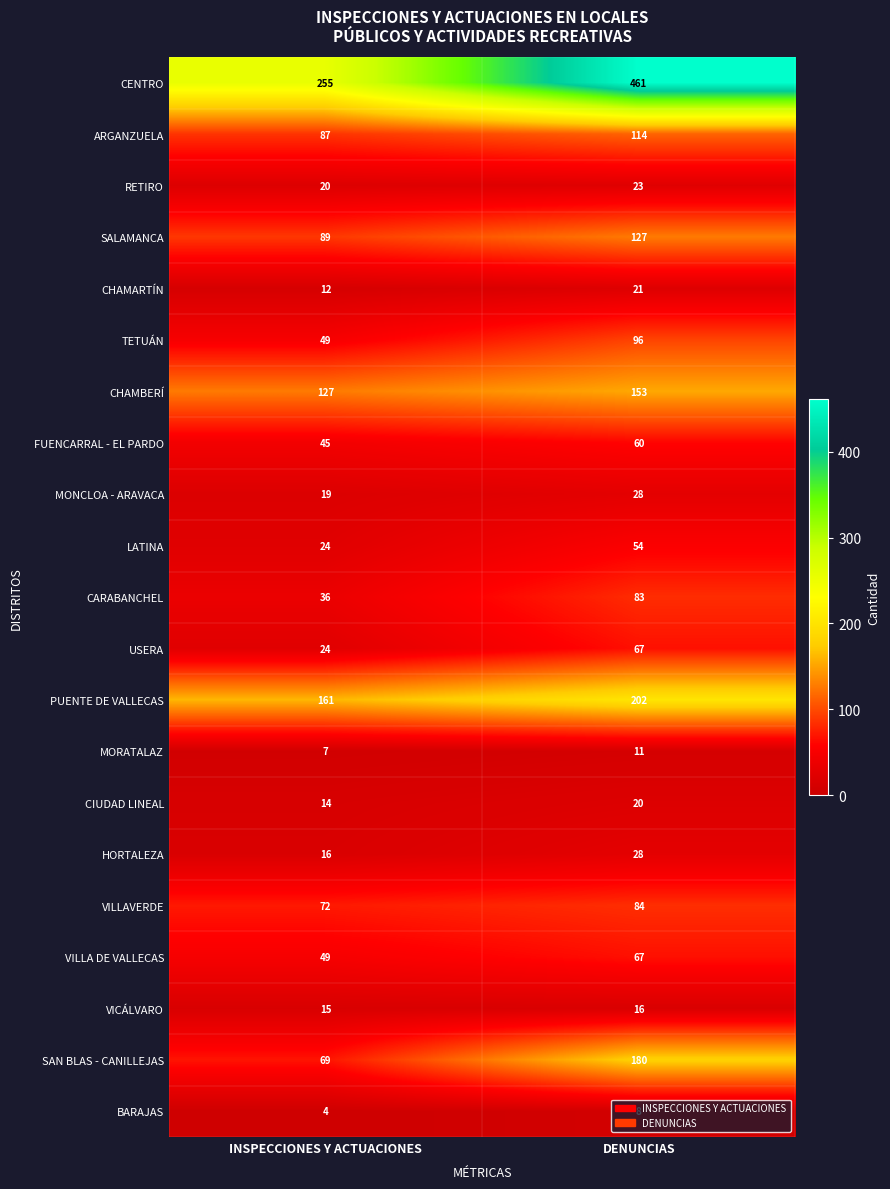

Which series has the largest range (max minus min)?

CENTRO